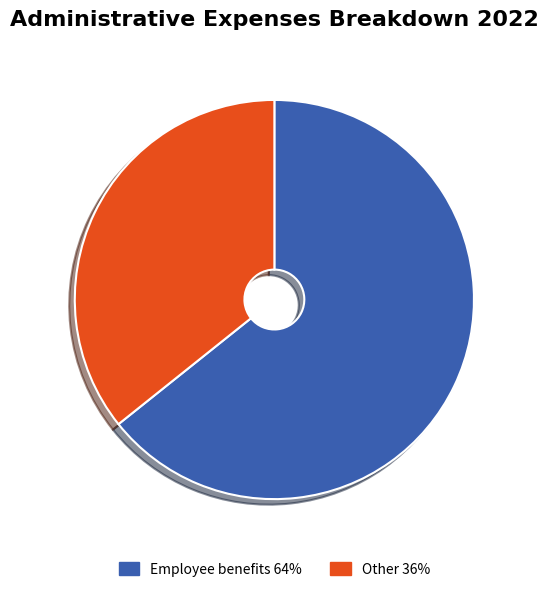

True or false: Employee benefits accounts for 72% of the total.

False